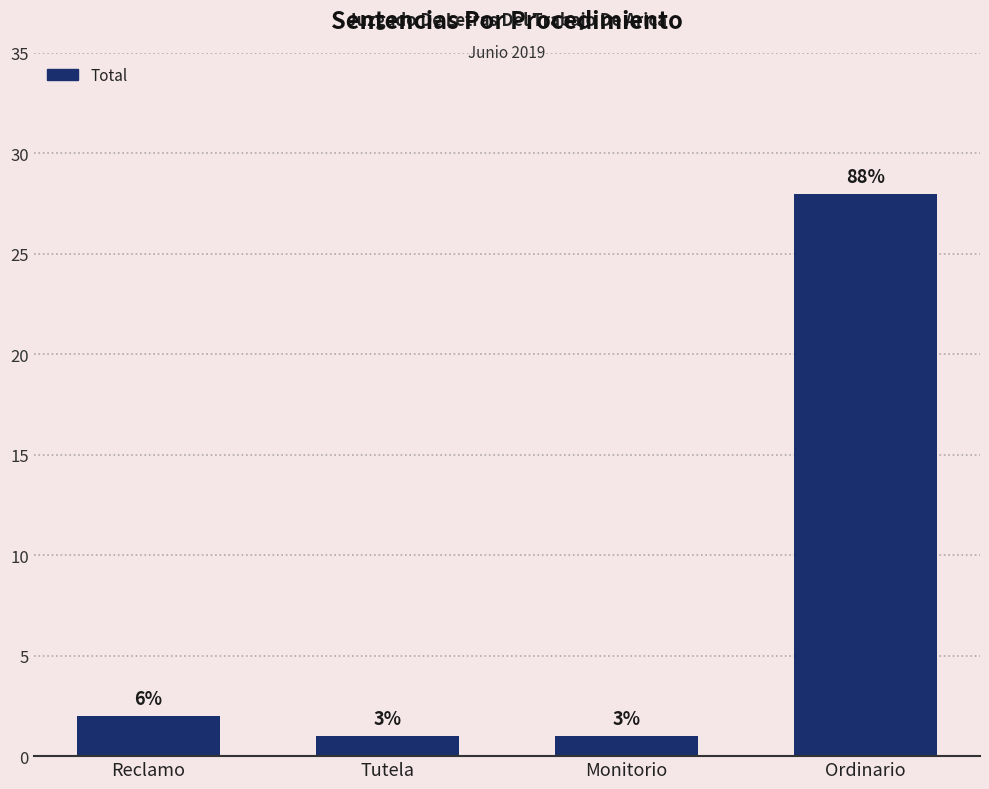

Rank the categories by value from lowest to highest.

Tutela, Monitorio, Reclamo, Ordinario